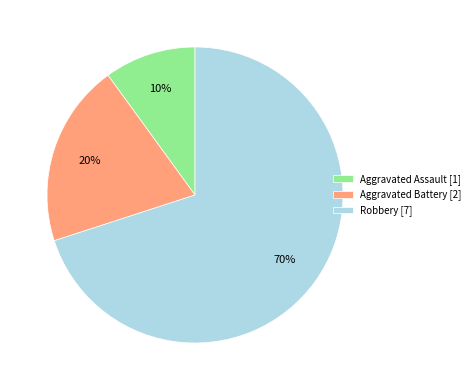

What is the smallest slice in the pie chart?

Aggravated Assault